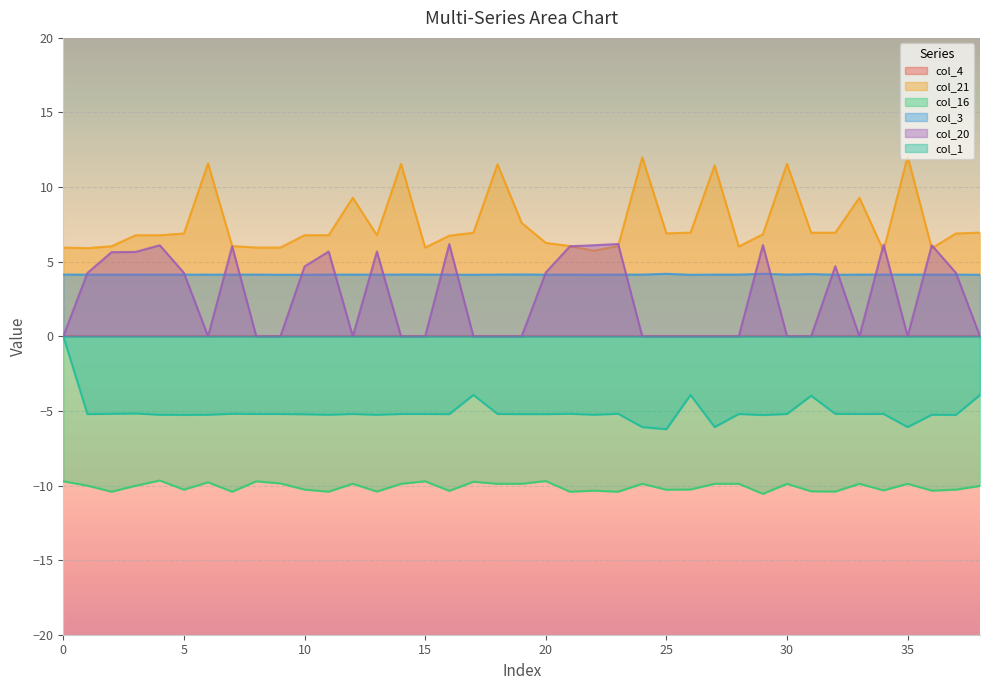

At 13, list the series in order from largest to smallest.

col_21, col_20, col_3, col_1, col_16